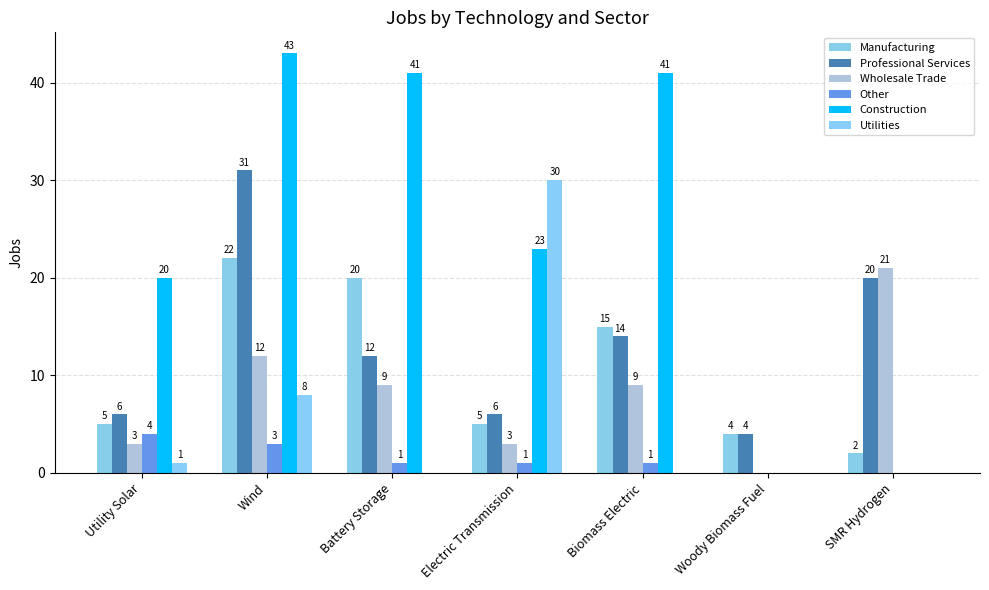

Reading right to left, what are all the values shown in this chart?

Manufacturing: 2	4	15	5	20	22	5
Professional Services: 20	4	14	6	12	31	6
Wholesale Trade: 21	0	9	3	9	12	3
Other: 0	0	1	1	1	3	4
Construction: 0	0	41	23	41	43	20
Utilities: 0	0	0	30	0	8	1